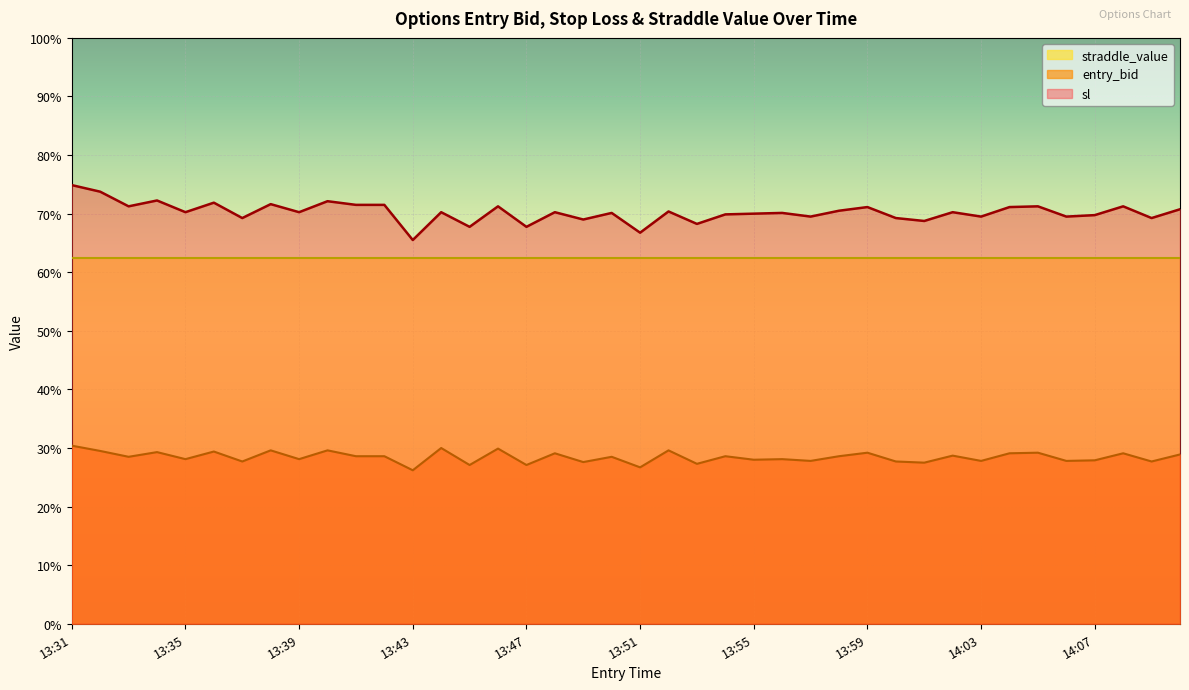

Where is the first local maximum for entry_bid?

13:34